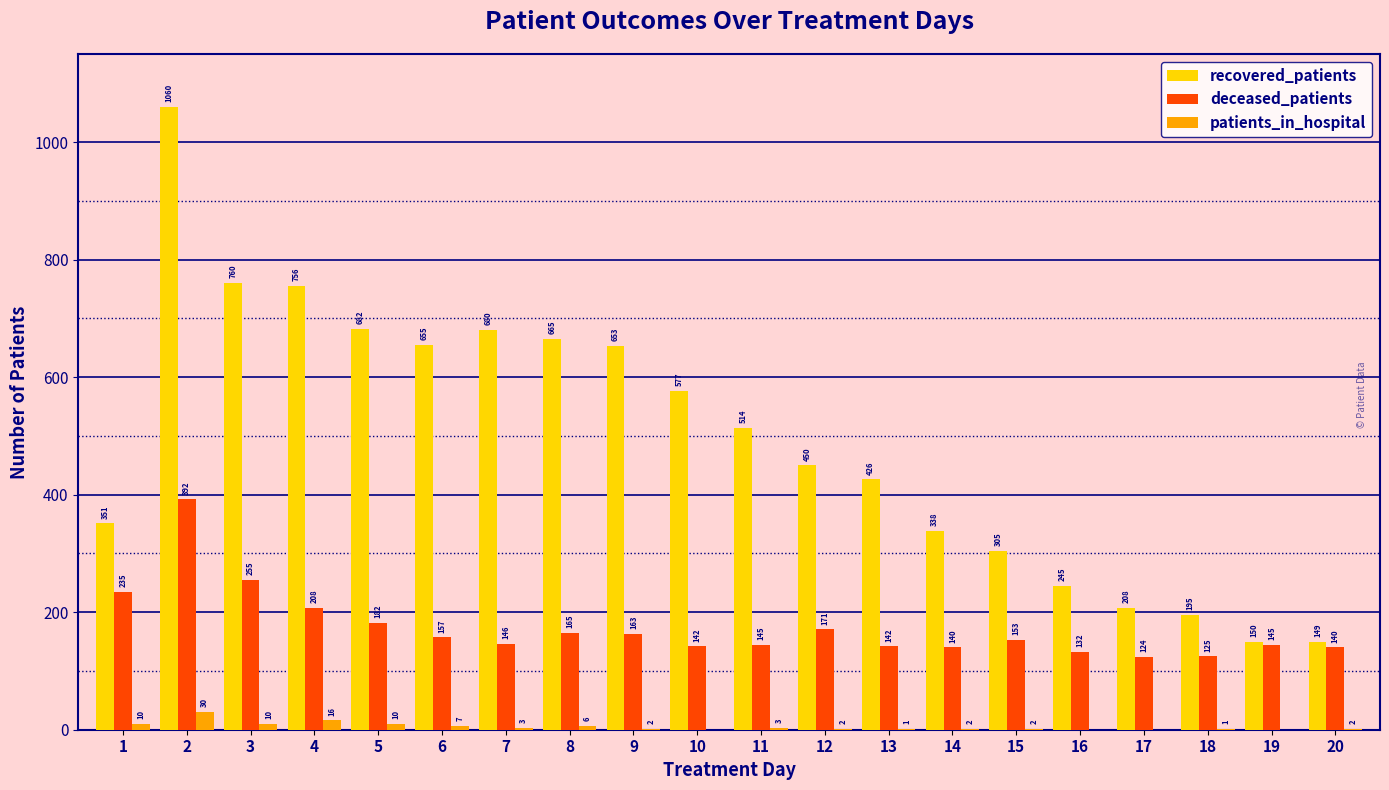

How many groups of bars are there?

20